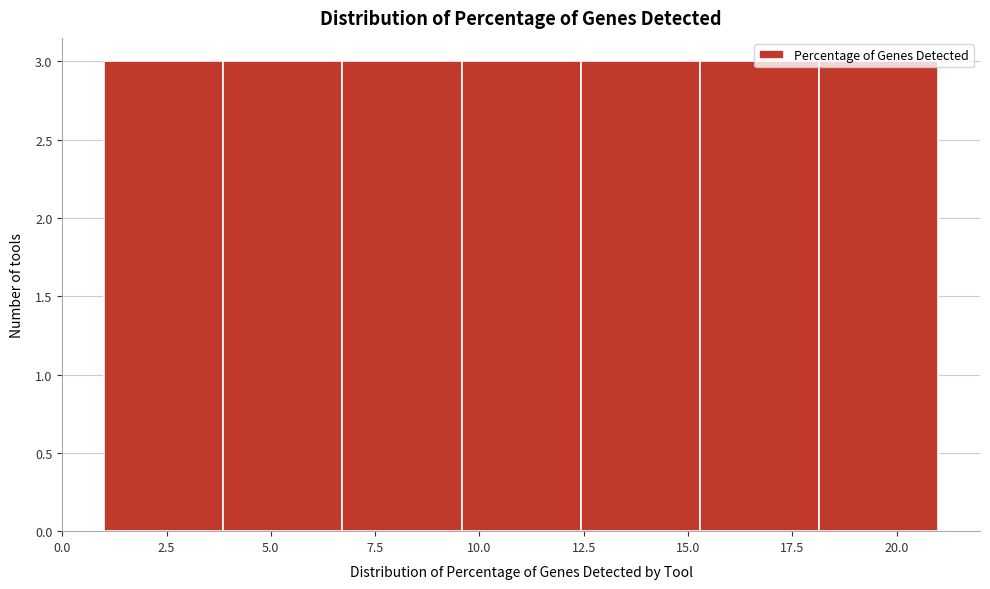

What is the height of the bar covering 4.0 to 6.5 on the x-axis? Neither the bar edges nor the heights are printed on the chart, so give them approximately, as read against the axes.

3